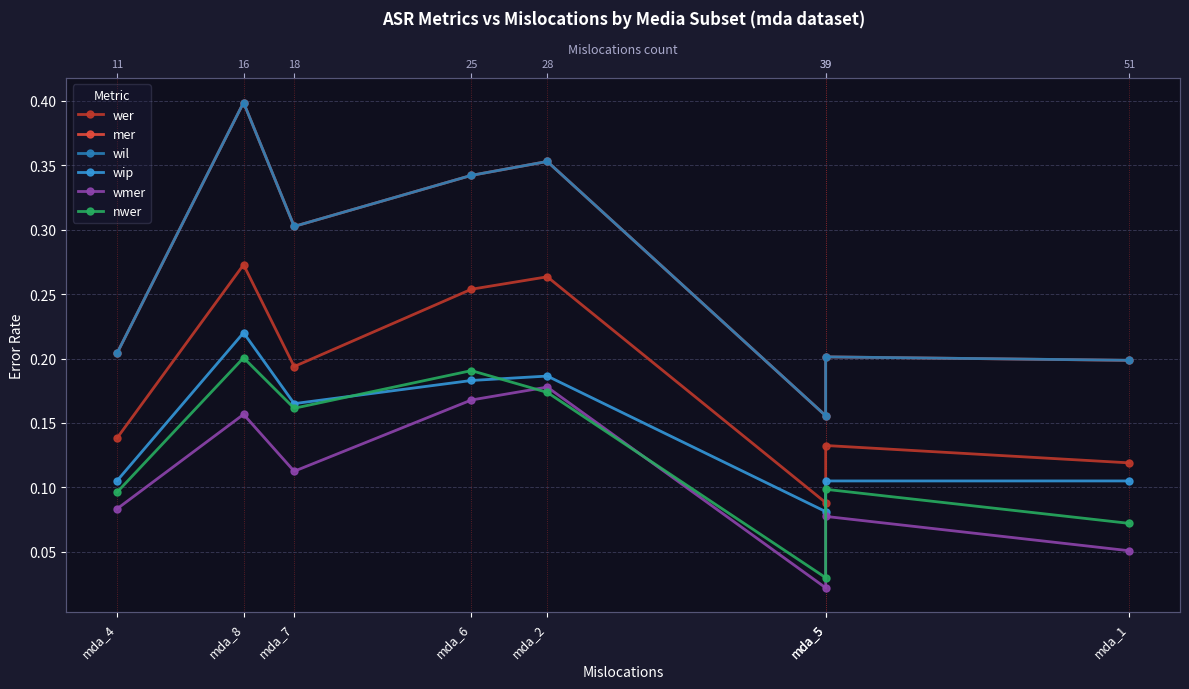

What is the total value across all series at mda_1?

0.7